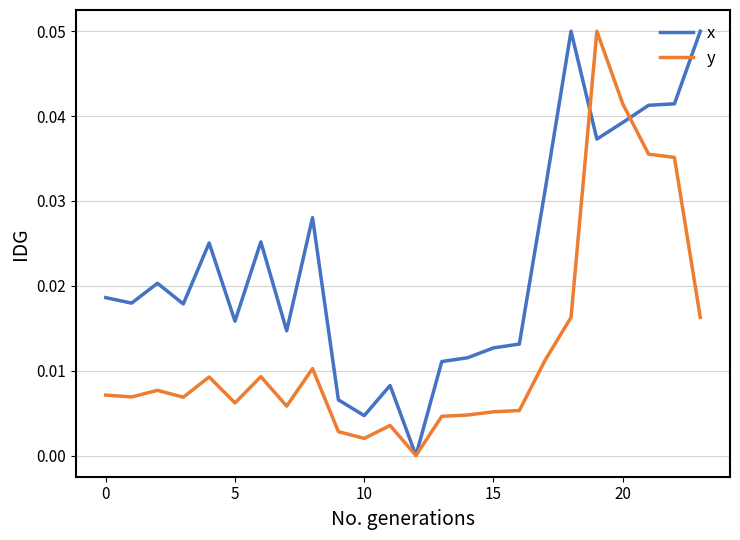

In x, how many points are higher than both neighbors (excluding endpoints)?

6